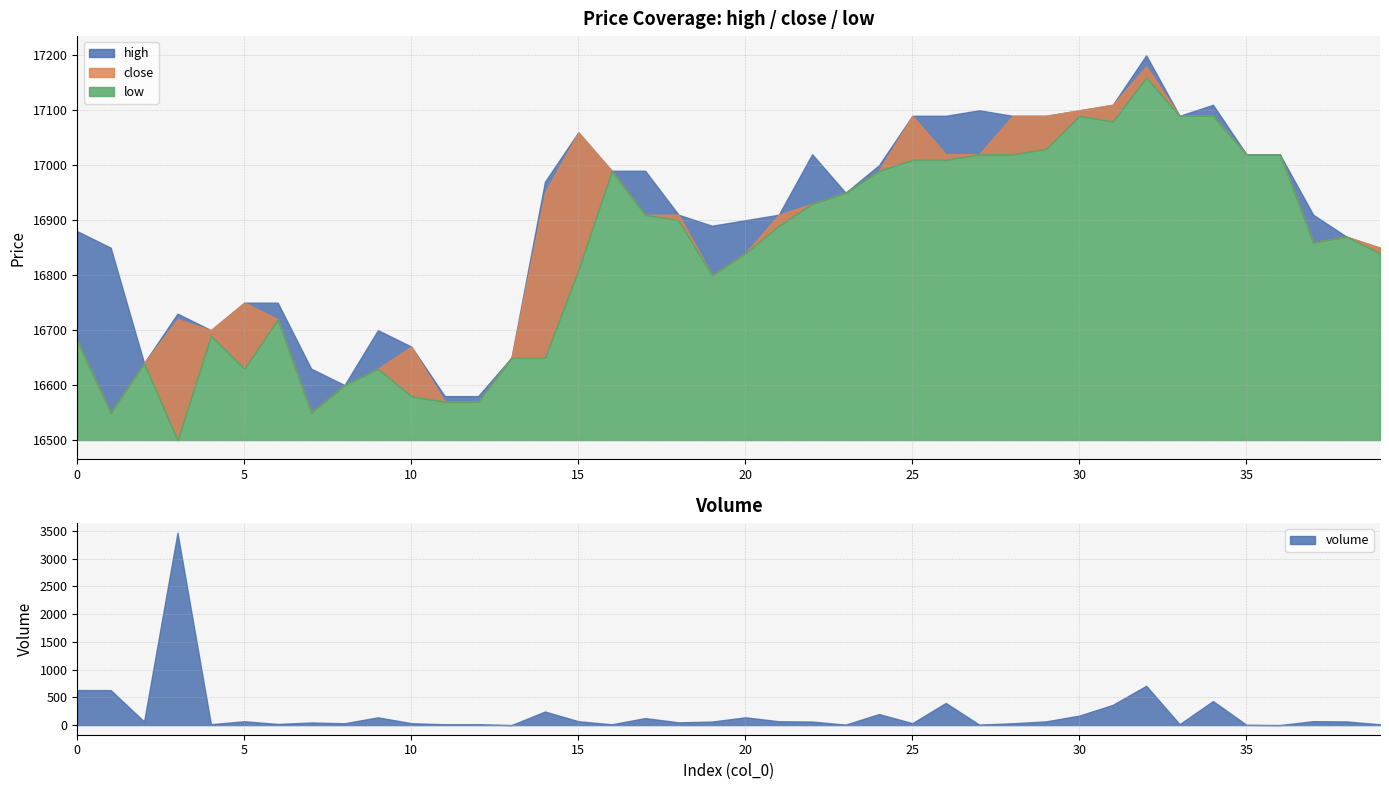

Rank the series by their average value, from highest to lowest.

high, close, low